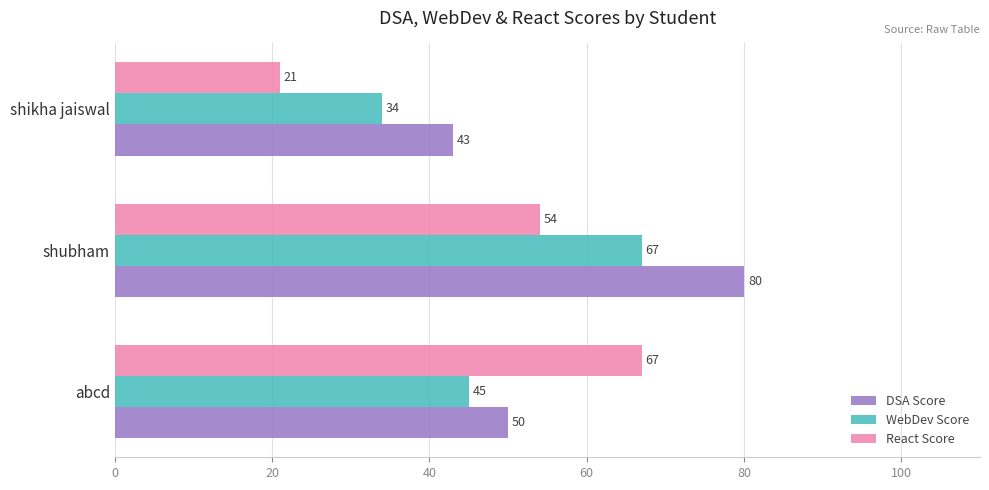

True or false: React Score has a value of 40 at abcd.

False